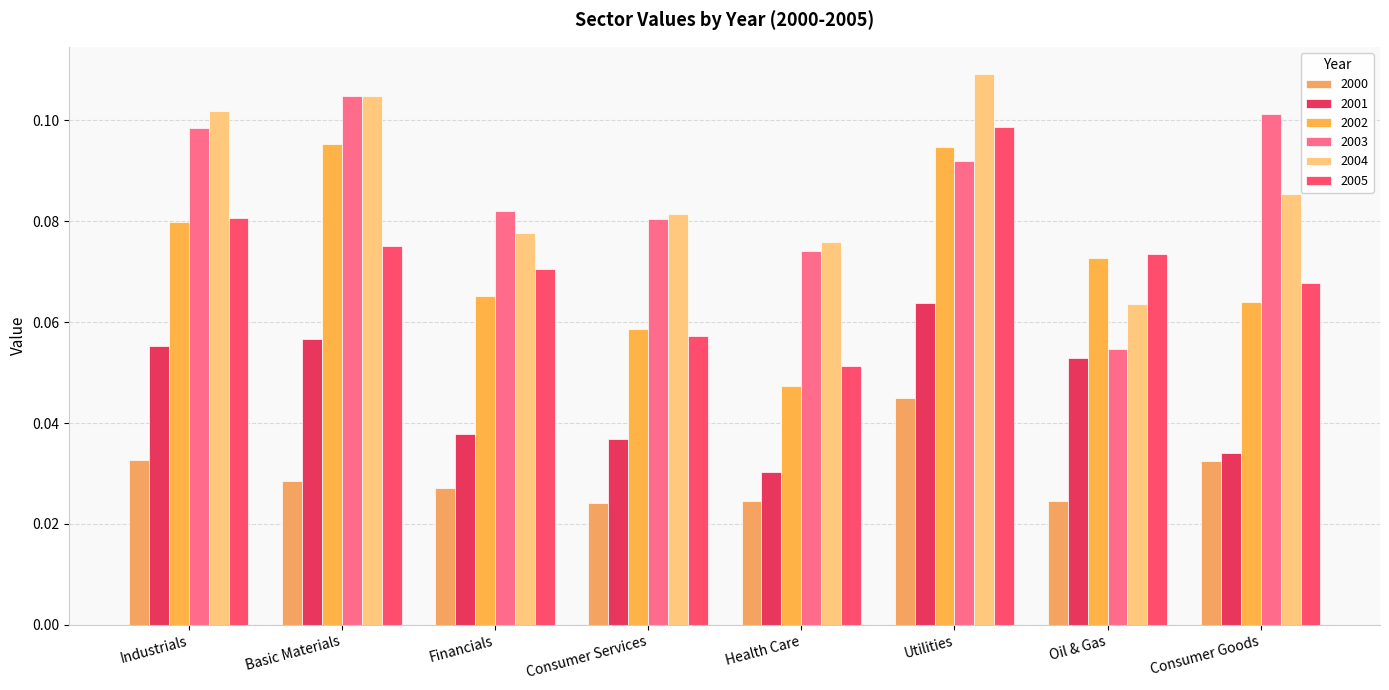

At which category does the chart reach its minimum across all series?

Consumer Services